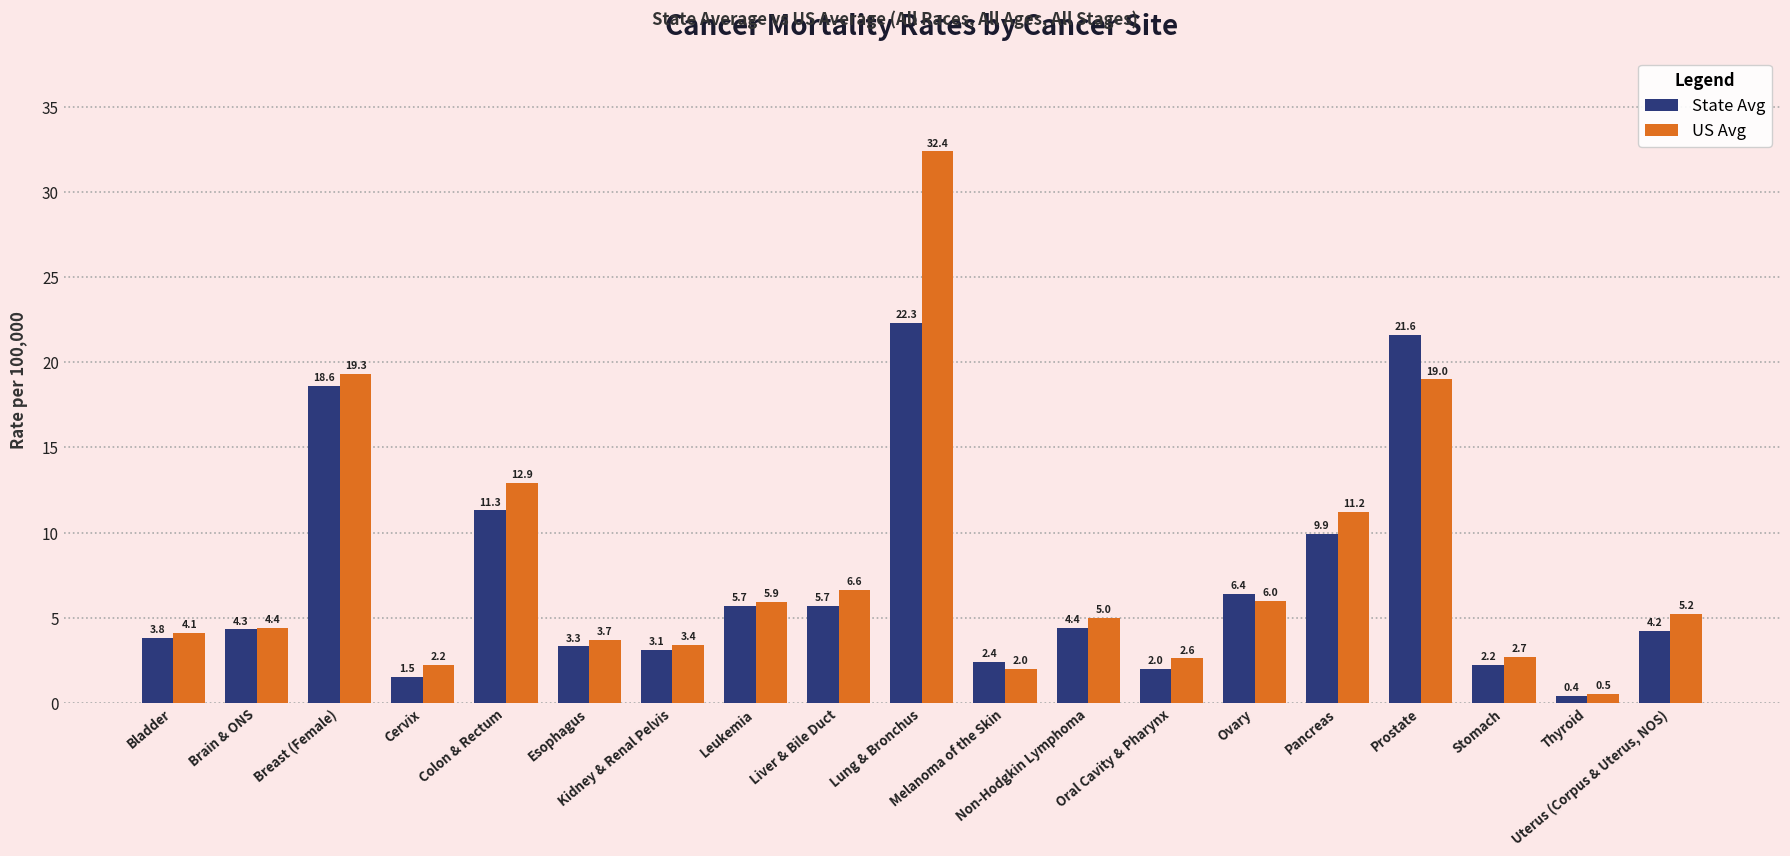

The US Avg series shows 2.7 at Stomach. True or false?

True